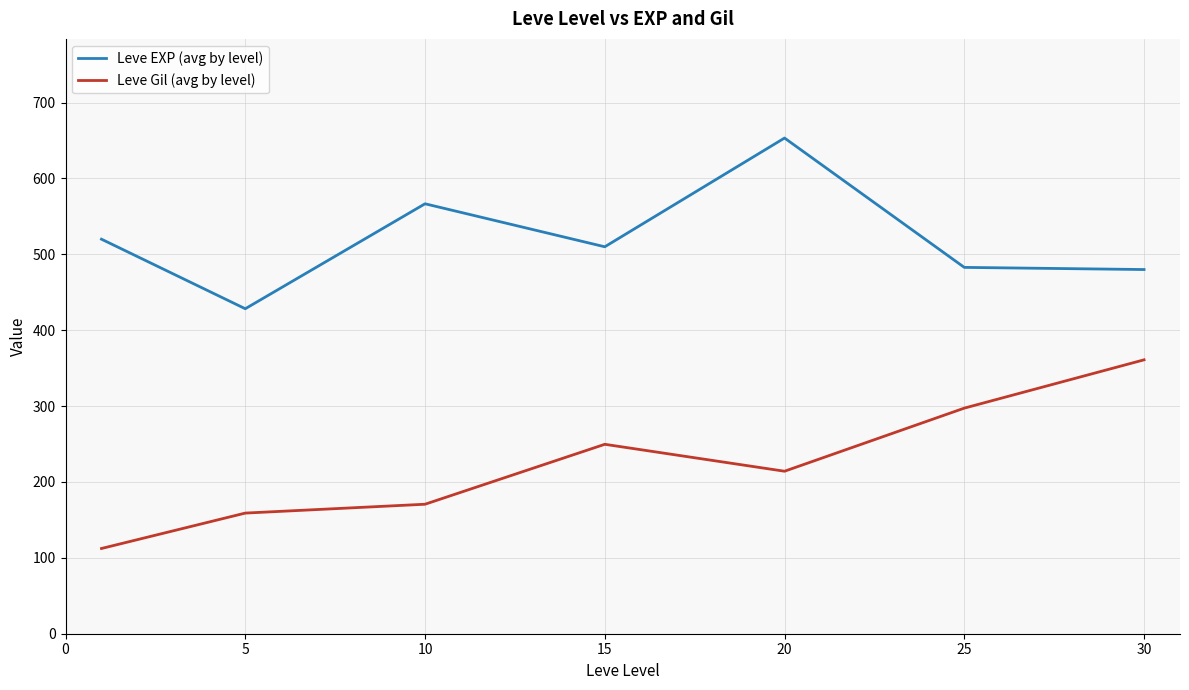

Which series has the largest total across all categories?

Leve EXP (avg by level)